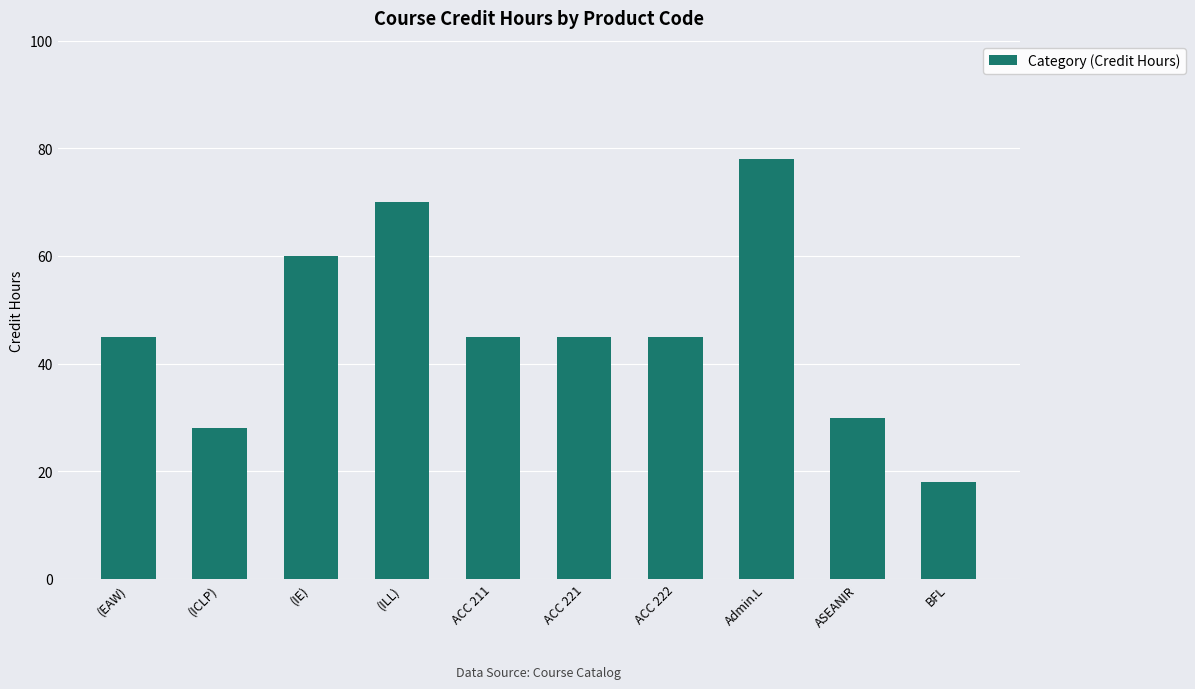

Read the value at BFL, to the nearest 5.

20